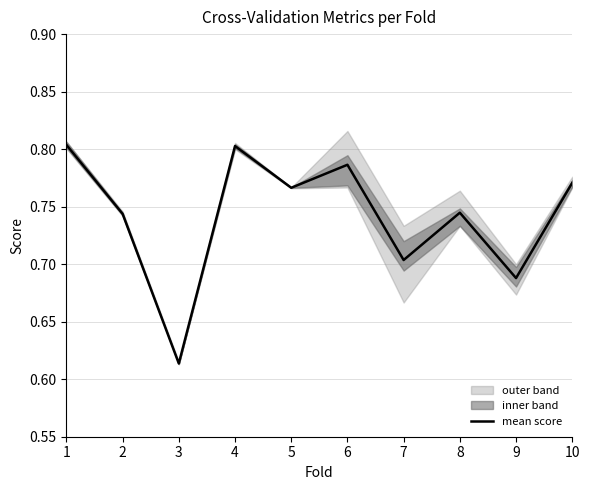

What is the sum of all values?

7.4